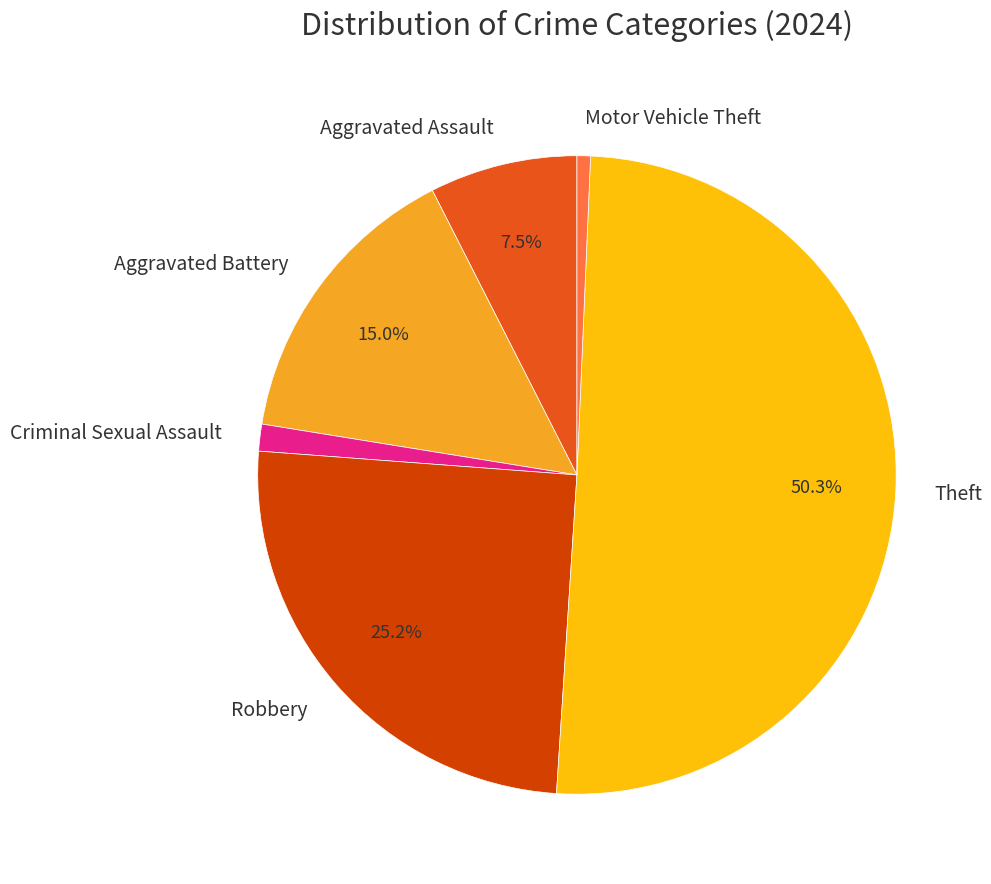

Count the number of slices in the pie.

6